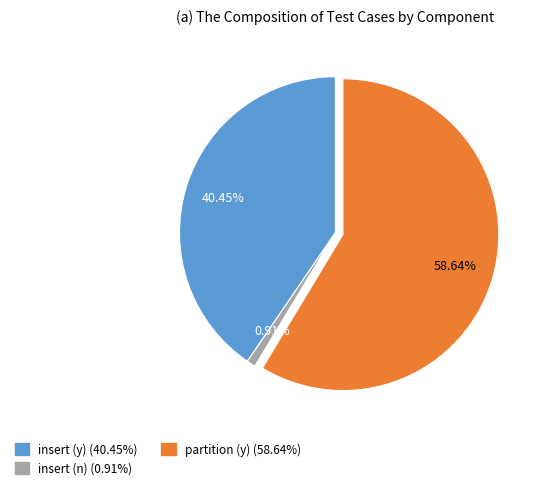

Is there any slice that represents more than half of the pie?

Yes